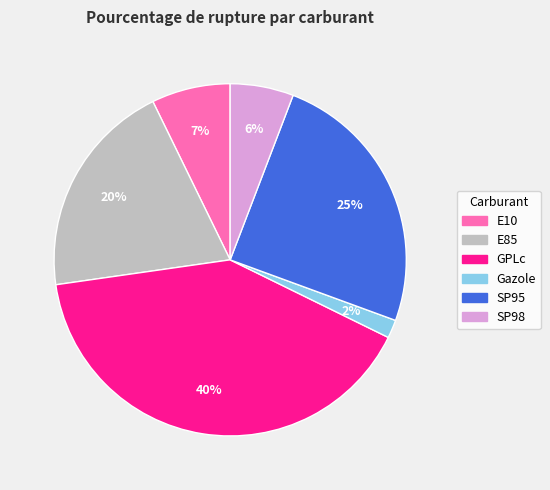

To the nearest percent, what is the difference between the Gazole and E85 slice percentages?

18%